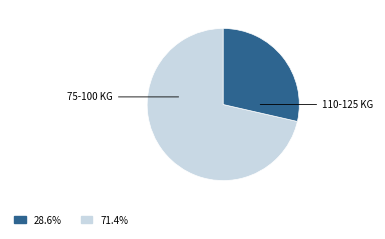

Is there a majority slice in this chart?

Yes